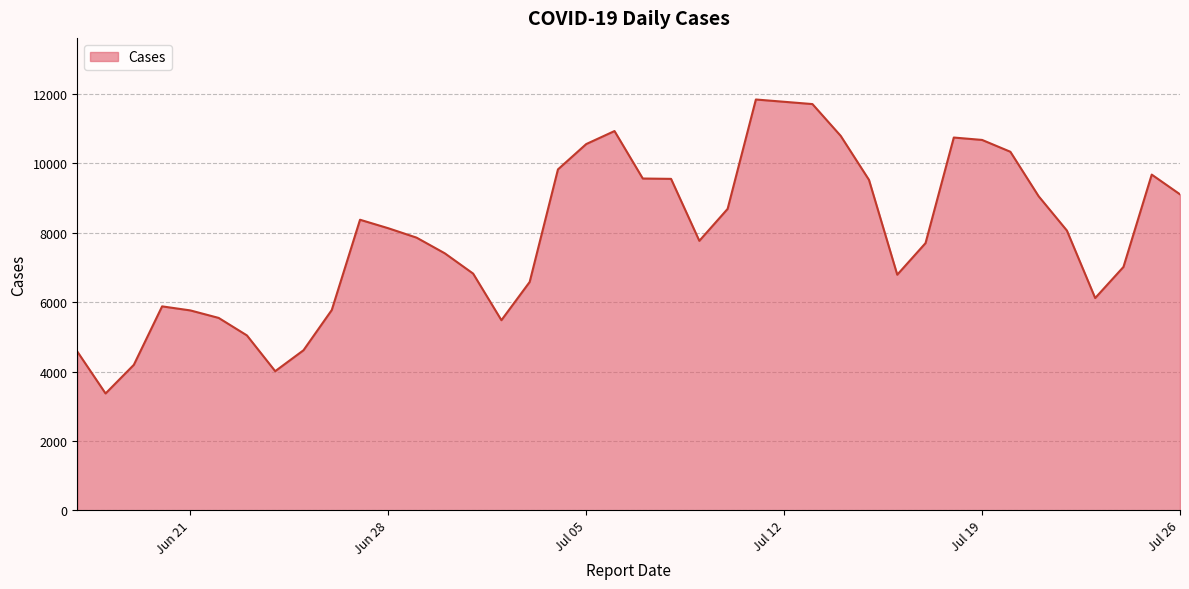

What is the smallest value displayed?

3367